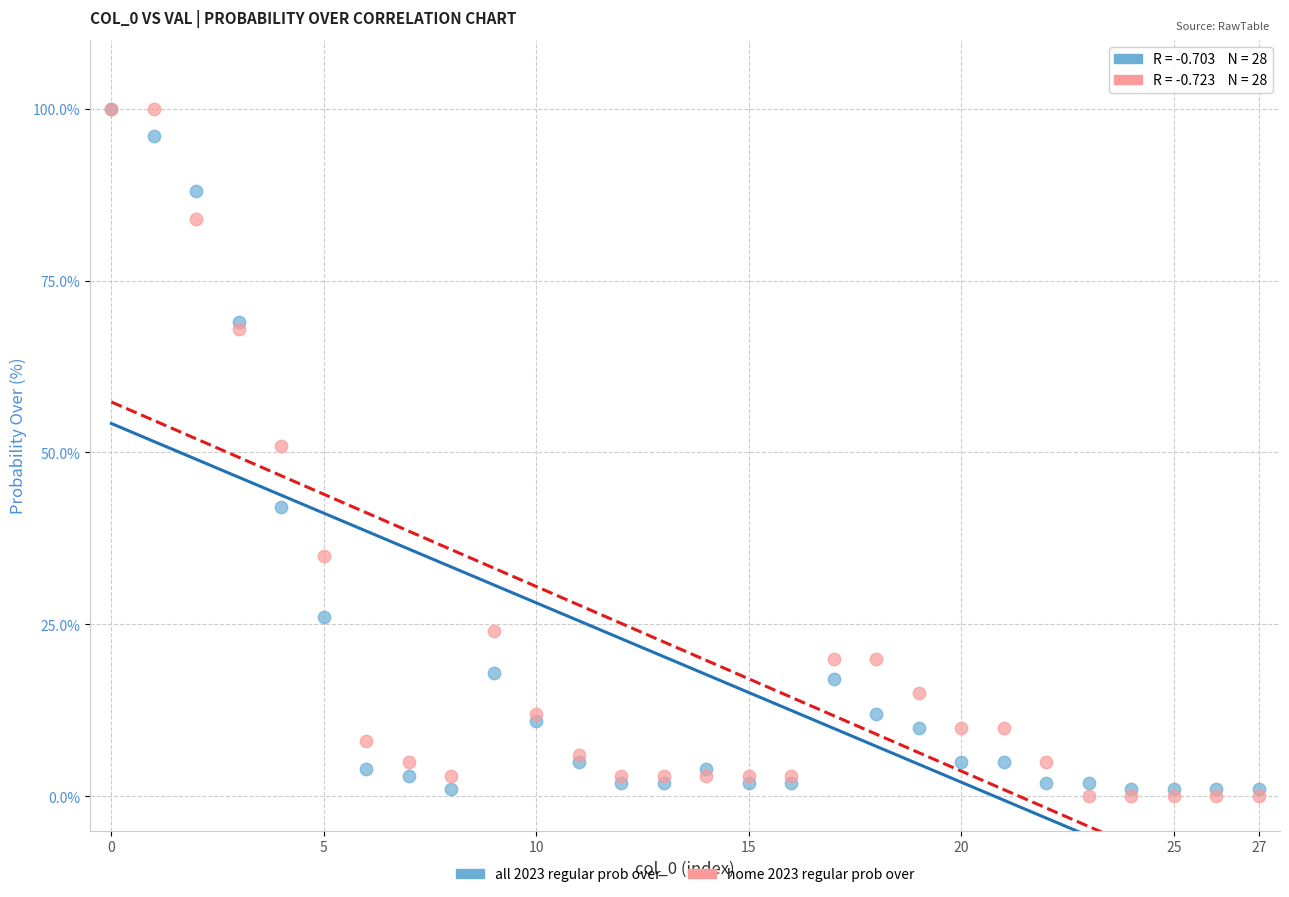

What are all the series names shown in the legend?

all 2023 regular prob over, home 2023 regular prob over